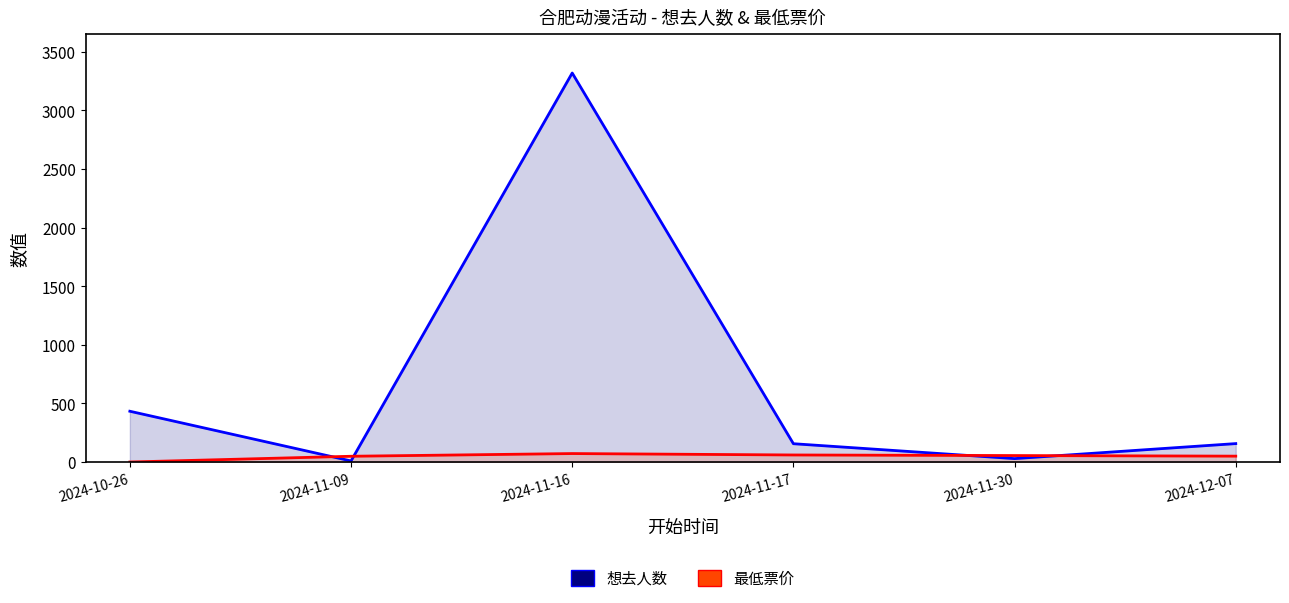

Which category has the lowest value in the 最低票价 series?

2024-10-26